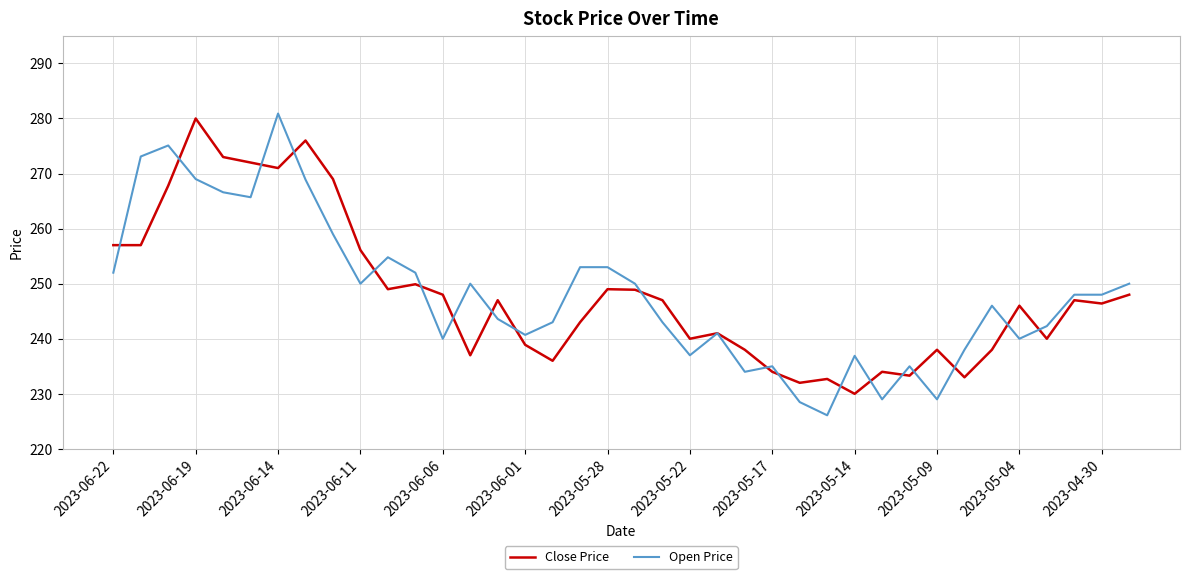

What is the greatest value displayed?

280.9